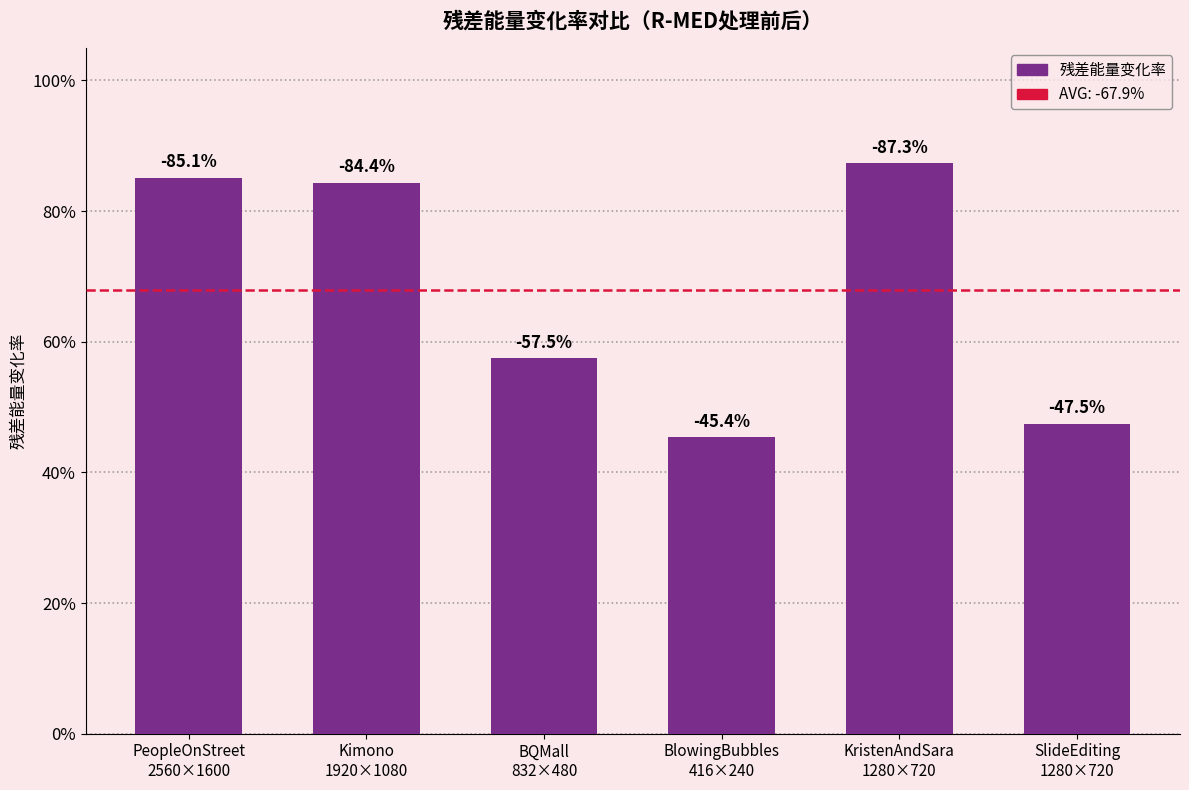

Is it true that the value at SlideEditing
1280×720 is 0.5?

True